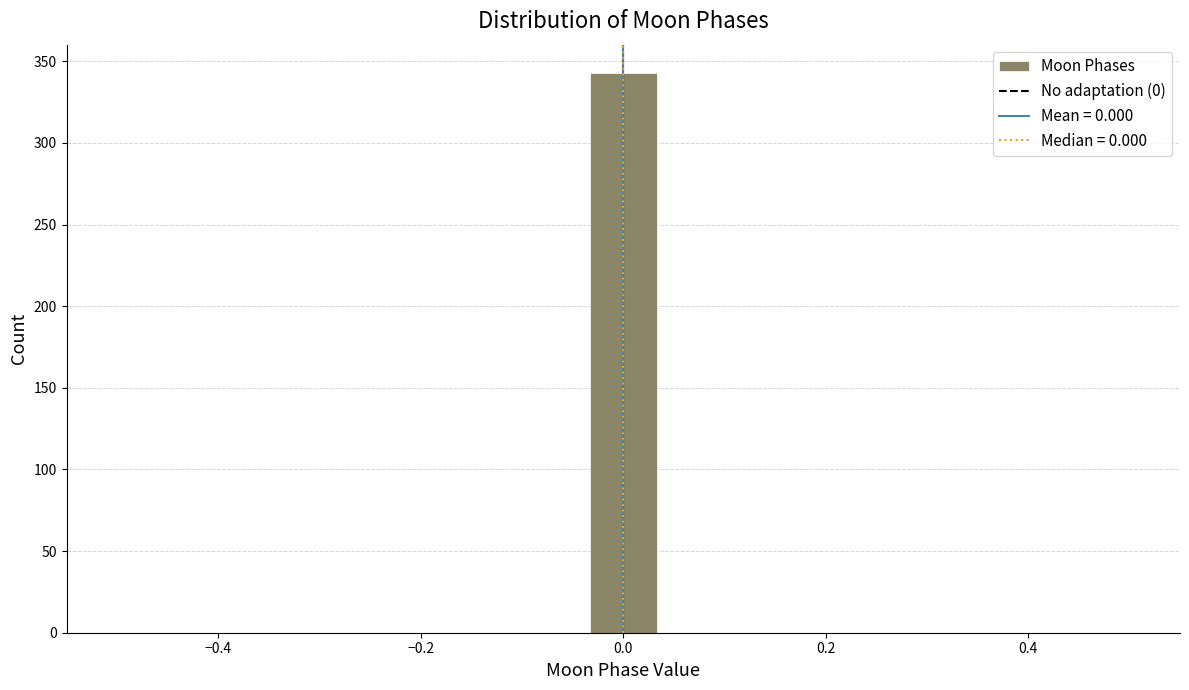

Read against the x-axis, roughly where is the centre of the tallest bar?

0.00